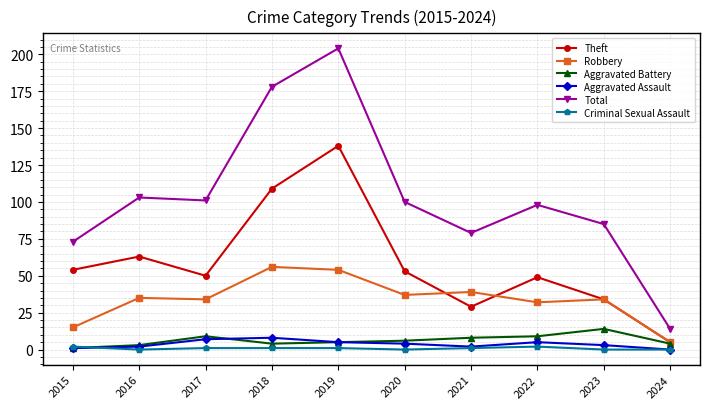

What is the highest value of the Aggravated Battery series?

14